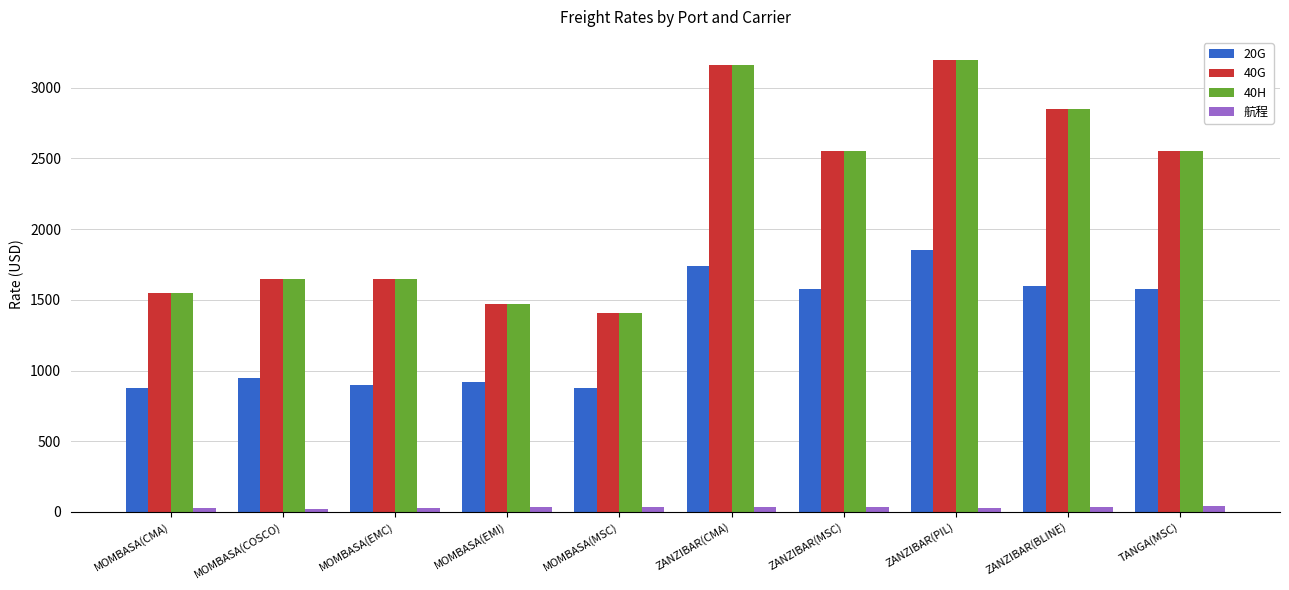

Is the value of 20G at MOMBASA(EMC) greater than the value of 40H at ZANZIBAR(CMA)?

No